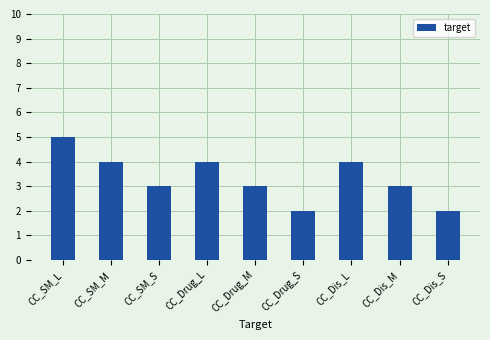

What is the smallest value displayed?

2